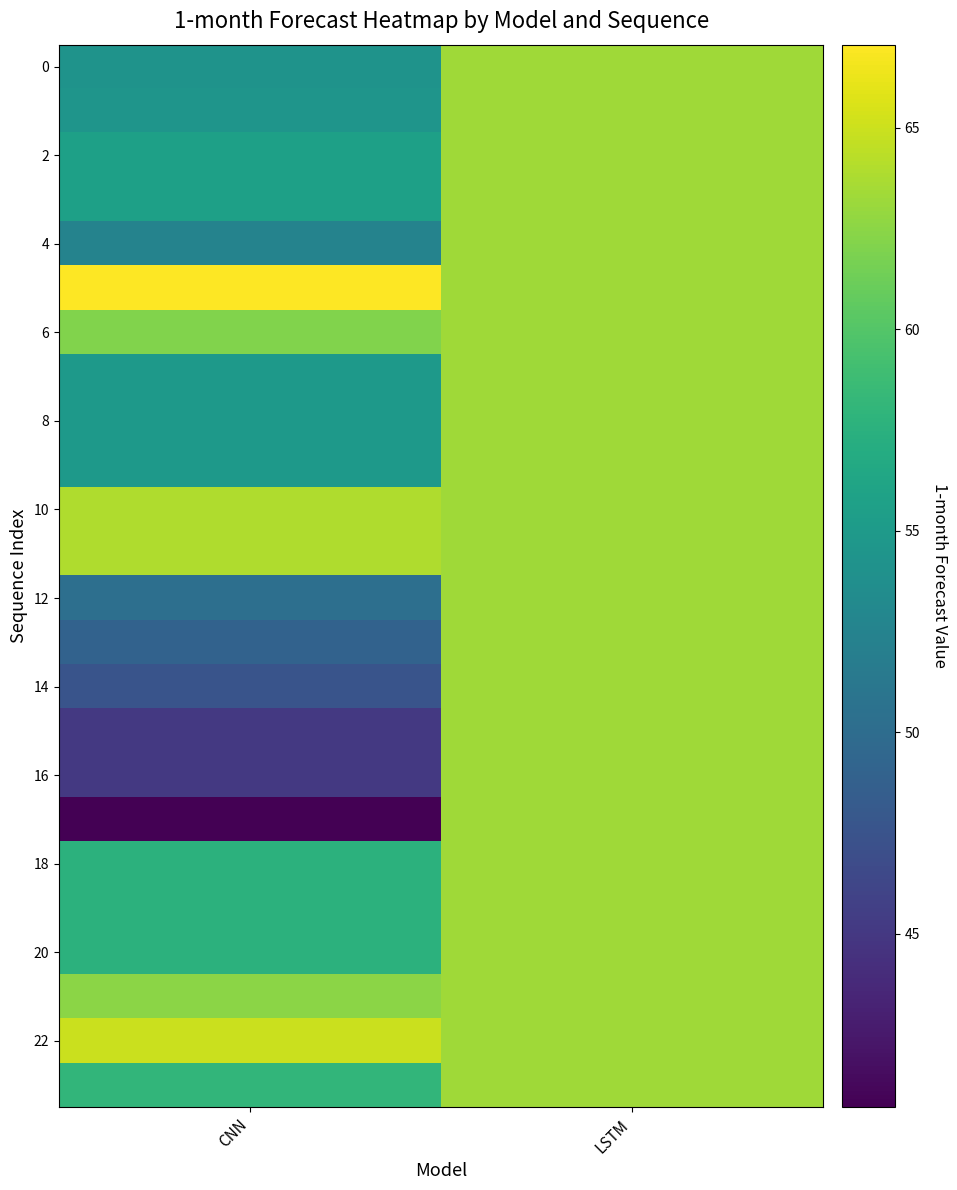

Which has a higher value, CNN or LSTM?

LSTM